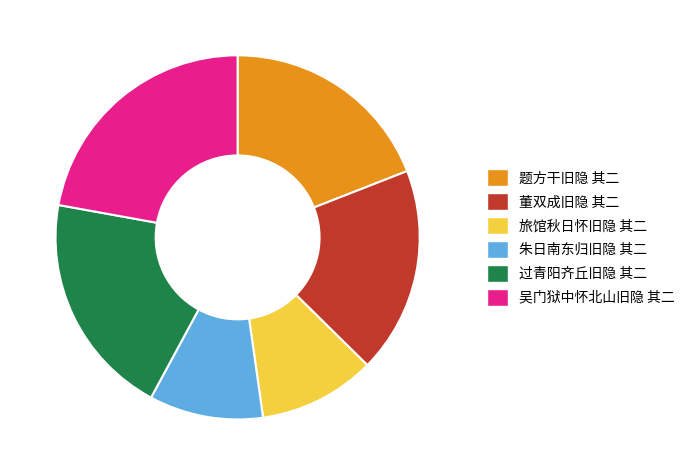

What is the ratio of the value at 过青阳齐丘旧隐 其二 to the value at 旅馆秋日怀旧隐 其二?

1.9